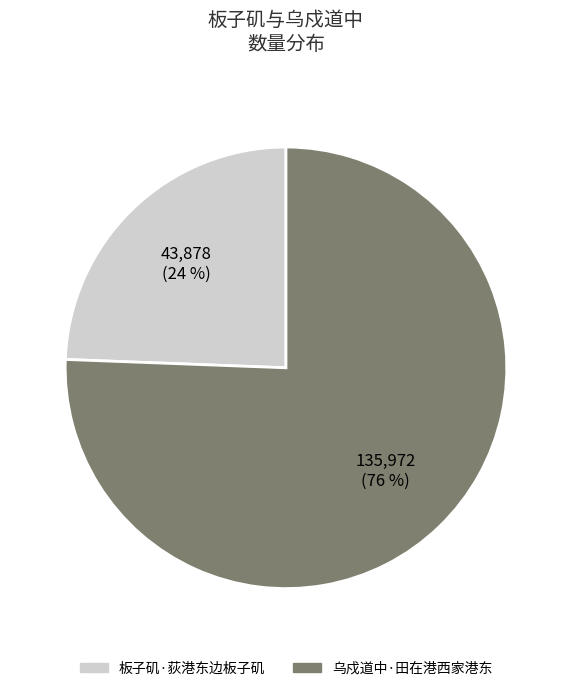

To the nearest percent, what portion does 板子矶·荻港东边板子矶 represent?

24%